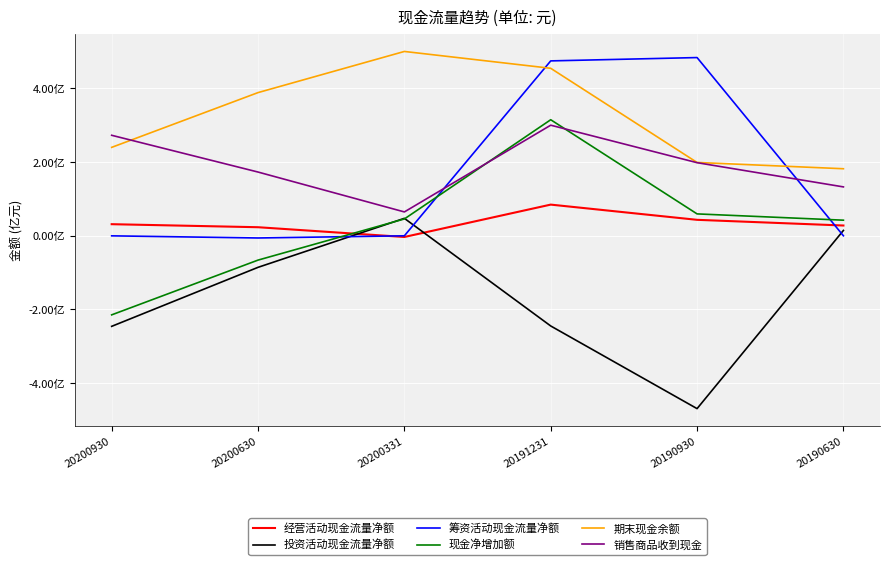

True or false: 期末现金余额 has more than 0 interior local peaks.

True